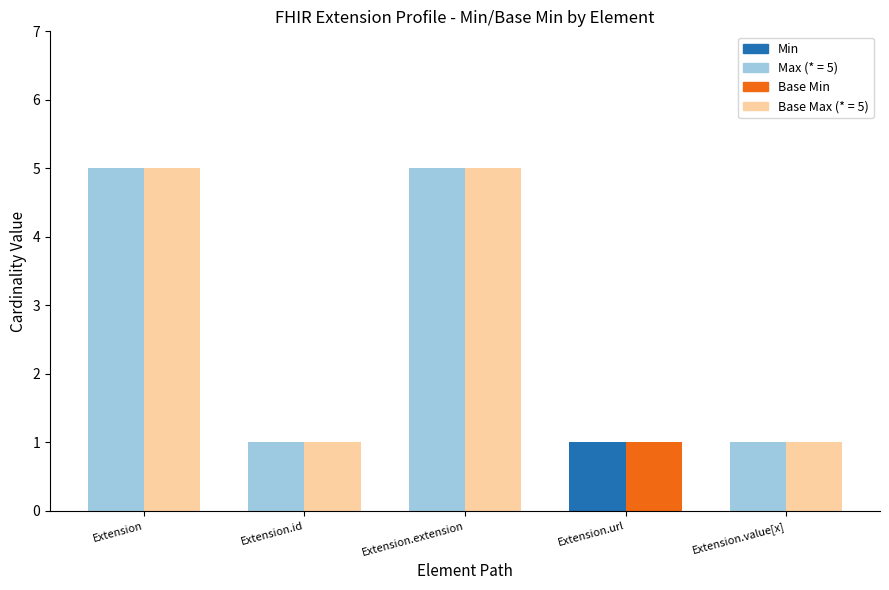

Are the bars grouped side by side (vs. stacked)?

Yes